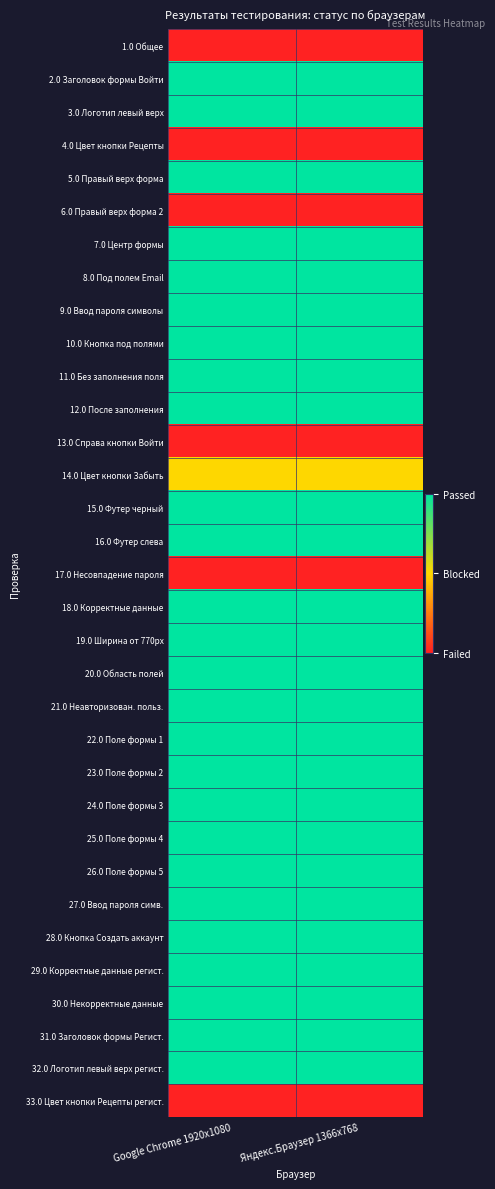

Reading left to right, extract all data points from this chart.

1.0 Общее: Google Chrome 1920x1080=0	Яндекс.Браузер 1366x768=0
2.0 Заголовок формы Войти: Google Chrome 1920x1080=2	Яндекс.Браузер 1366x768=2
3.0 Логотип левый верх: Google Chrome 1920x1080=2	Яндекс.Браузер 1366x768=2
4.0 Цвет кнопки Рецепты: Google Chrome 1920x1080=0	Яндекс.Браузер 1366x768=0
5.0 Правый верх форма: Google Chrome 1920x1080=2	Яндекс.Браузер 1366x768=2
6.0 Правый верх форма 2: Google Chrome 1920x1080=0	Яндекс.Браузер 1366x768=0
7.0 Центр формы: Google Chrome 1920x1080=2	Яндекс.Браузер 1366x768=2
8.0 Под полем Email: Google Chrome 1920x1080=2	Яндекс.Браузер 1366x768=2
9.0 Ввод пароля символы: Google Chrome 1920x1080=2	Яндекс.Браузер 1366x768=2
10.0 Кнопка под полями: Google Chrome 1920x1080=2	Яндекс.Браузер 1366x768=2
11.0 Без заполнения поля: Google Chrome 1920x1080=2	Яндекс.Браузер 1366x768=2
12.0 После заполнения: Google Chrome 1920x1080=2	Яндекс.Браузер 1366x768=2
13.0 Справа кнопки Войти: Google Chrome 1920x1080=0	Яндекс.Браузер 1366x768=0
14.0 Цвет кнопки Забыть: Google Chrome 1920x1080=1	Яндекс.Браузер 1366x768=1
15.0 Футер черный: Google Chrome 1920x1080=2	Яндекс.Браузер 1366x768=2
16.0 Футер слева: Google Chrome 1920x1080=2	Яндекс.Браузер 1366x768=2
17.0 Несовпадение пароля: Google Chrome 1920x1080=0	Яндекс.Браузер 1366x768=0
18.0 Корректные данные: Google Chrome 1920x1080=2	Яндекс.Браузер 1366x768=2
19.0 Ширина от 770px: Google Chrome 1920x1080=2	Яндекс.Браузер 1366x768=2
20.0 Область полей: Google Chrome 1920x1080=2	Яндекс.Браузер 1366x768=2
21.0 Неавторизован. польз.: Google Chrome 1920x1080=2	Яндекс.Браузер 1366x768=2
22.0 Поле формы 1: Google Chrome 1920x1080=2	Яндекс.Браузер 1366x768=2
23.0 Поле формы 2: Google Chrome 1920x1080=2	Яндекс.Браузер 1366x768=2
24.0 Поле формы 3: Google Chrome 1920x1080=2	Яндекс.Браузер 1366x768=2
25.0 Поле формы 4: Google Chrome 1920x1080=2	Яндекс.Браузер 1366x768=2
26.0 Поле формы 5: Google Chrome 1920x1080=2	Яндекс.Браузер 1366x768=2
27.0 Ввод пароля симв.: Google Chrome 1920x1080=2	Яндекс.Браузер 1366x768=2
28.0 Кнопка Создать аккаунт: Google Chrome 1920x1080=2	Яндекс.Браузер 1366x768=2
29.0 Корректные данные регист.: Google Chrome 1920x1080=2	Яндекс.Браузер 1366x768=2
30.0 Некорректные данные: Google Chrome 1920x1080=2	Яндекс.Браузер 1366x768=2
31.0 Заголовок формы Регист.: Google Chrome 1920x1080=2	Яндекс.Браузер 1366x768=2
32.0 Логотип левый верх регист.: Google Chrome 1920x1080=2	Яндекс.Браузер 1366x768=2
33.0 Цвет кнопки Рецепты регист.: Google Chrome 1920x1080=0	Яндекс.Браузер 1366x768=0